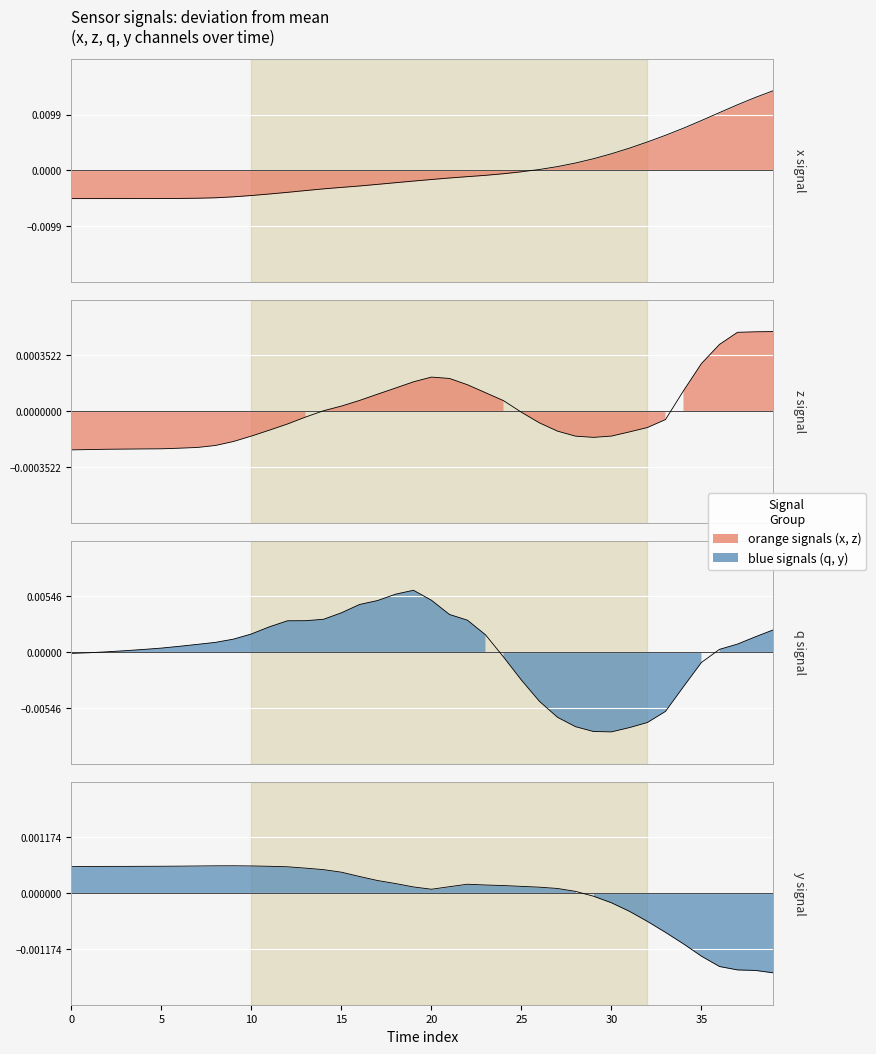

True or false: y and q cross at least once.

True